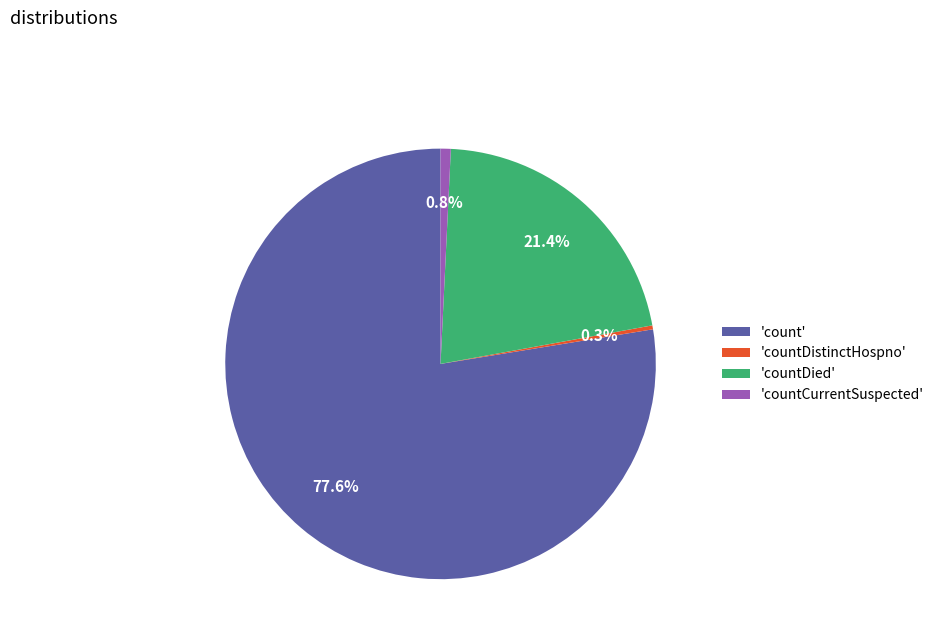

Between 'countCurrentSuspected' and 'countDied', which is larger?

'countDied'